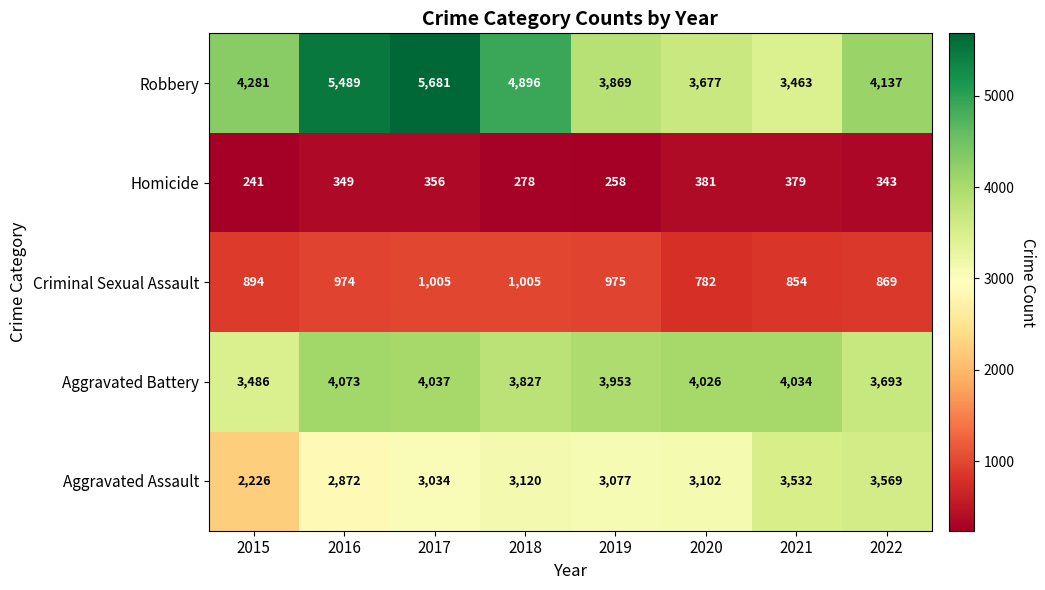

Which category has the highest value across all series?

2017